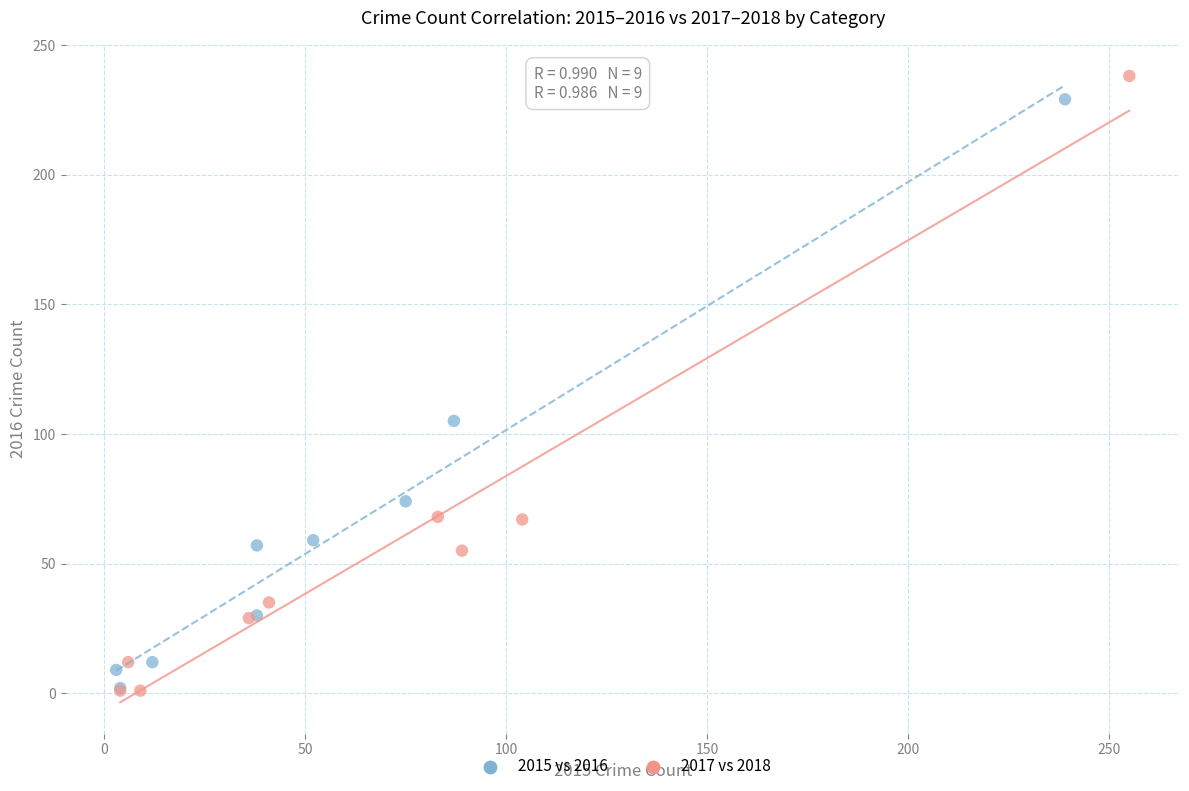

Which series has the largest Y range (max minus min)?

2017 vs 2018